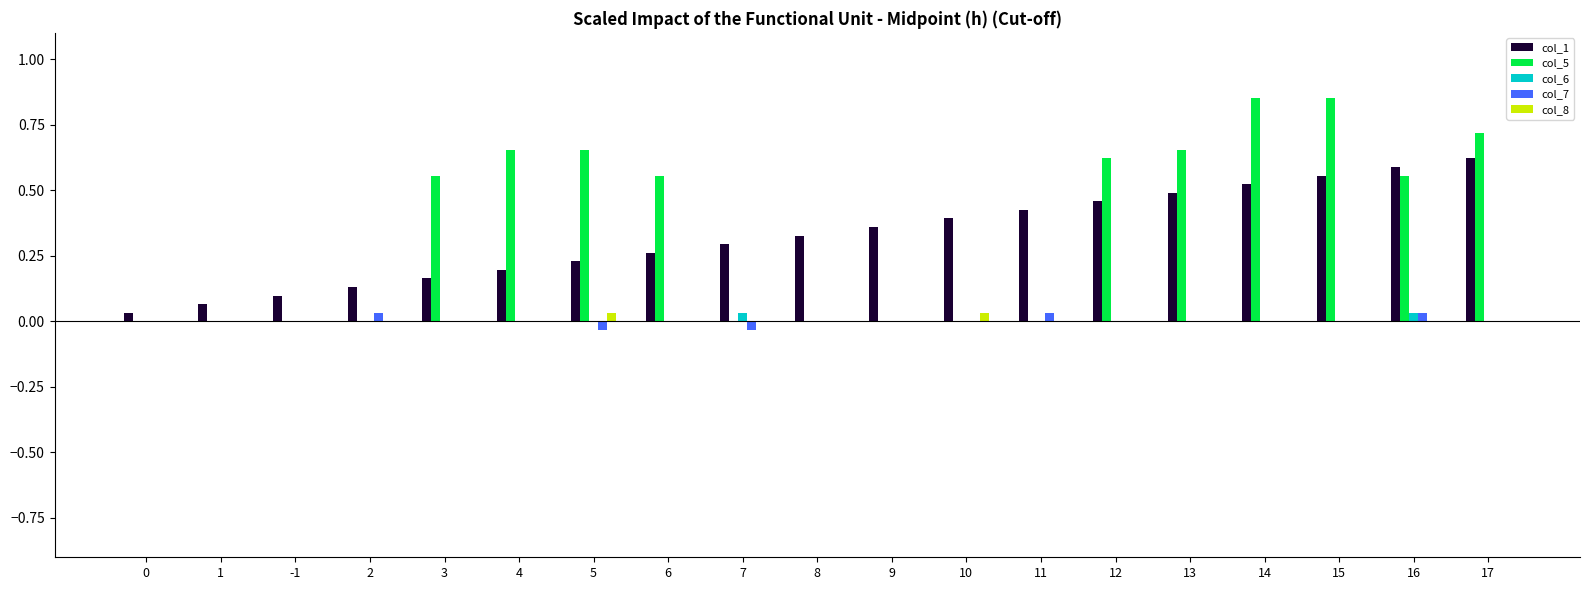

How many series are shown in this chart?

5